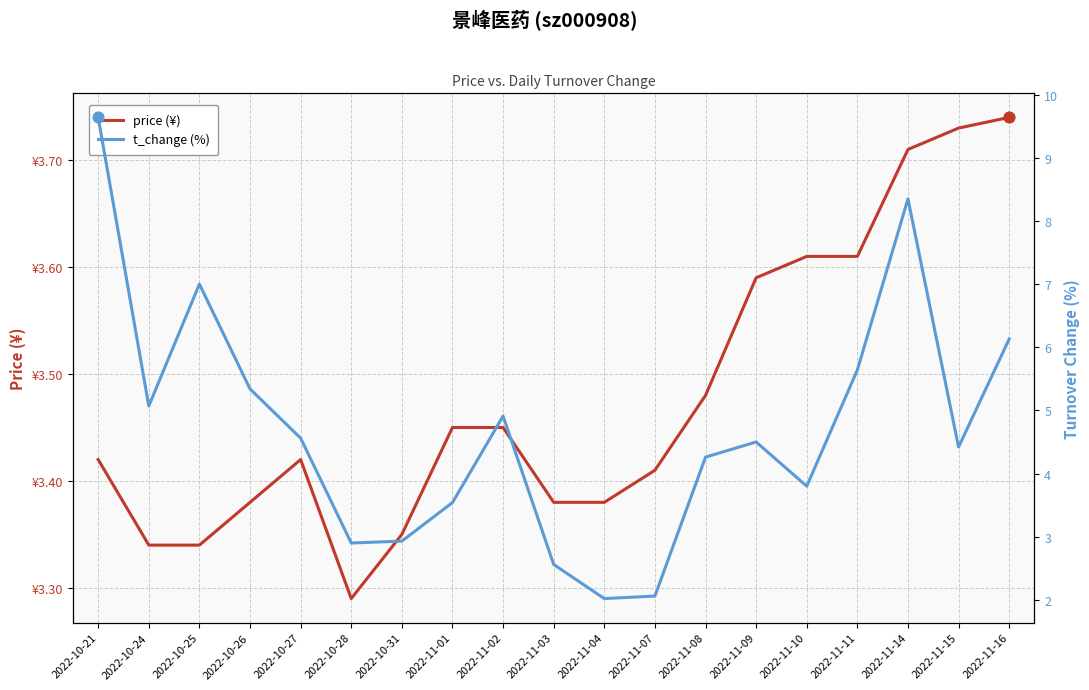

Which series has the largest total across all categories?

t_change (%)